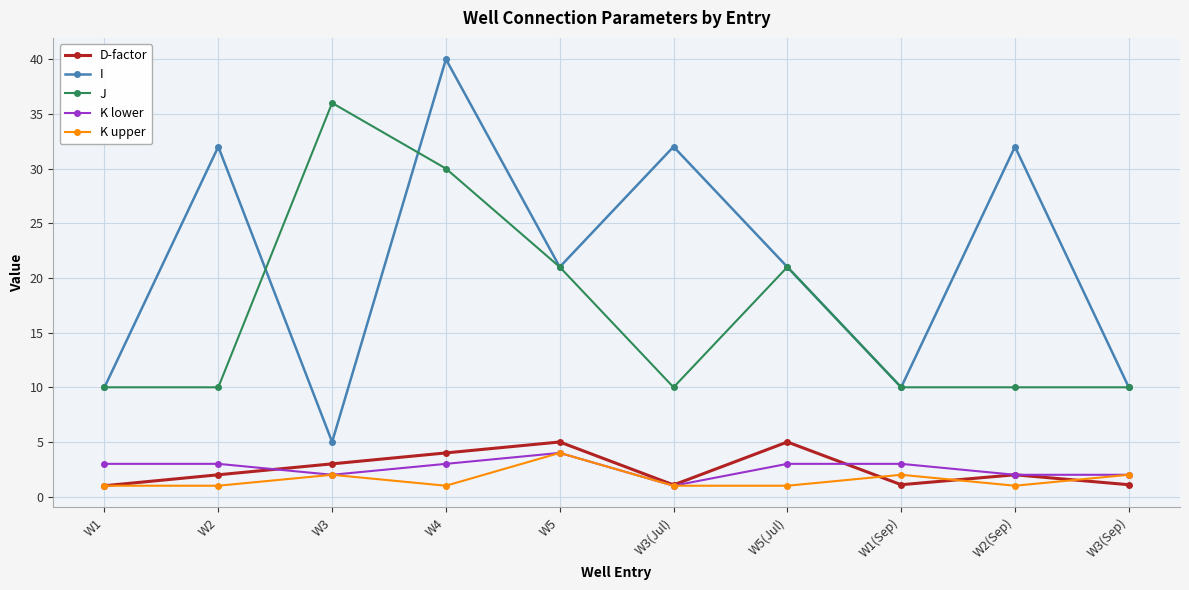

Which series has the largest total across all categories?

I